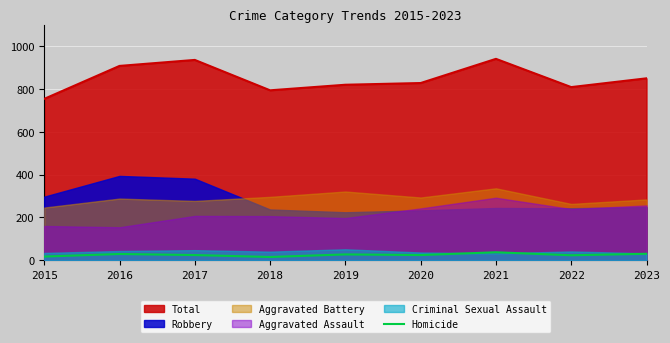

Is the value of Total at 2015 greater than the value of Homicide at 2017?

Yes